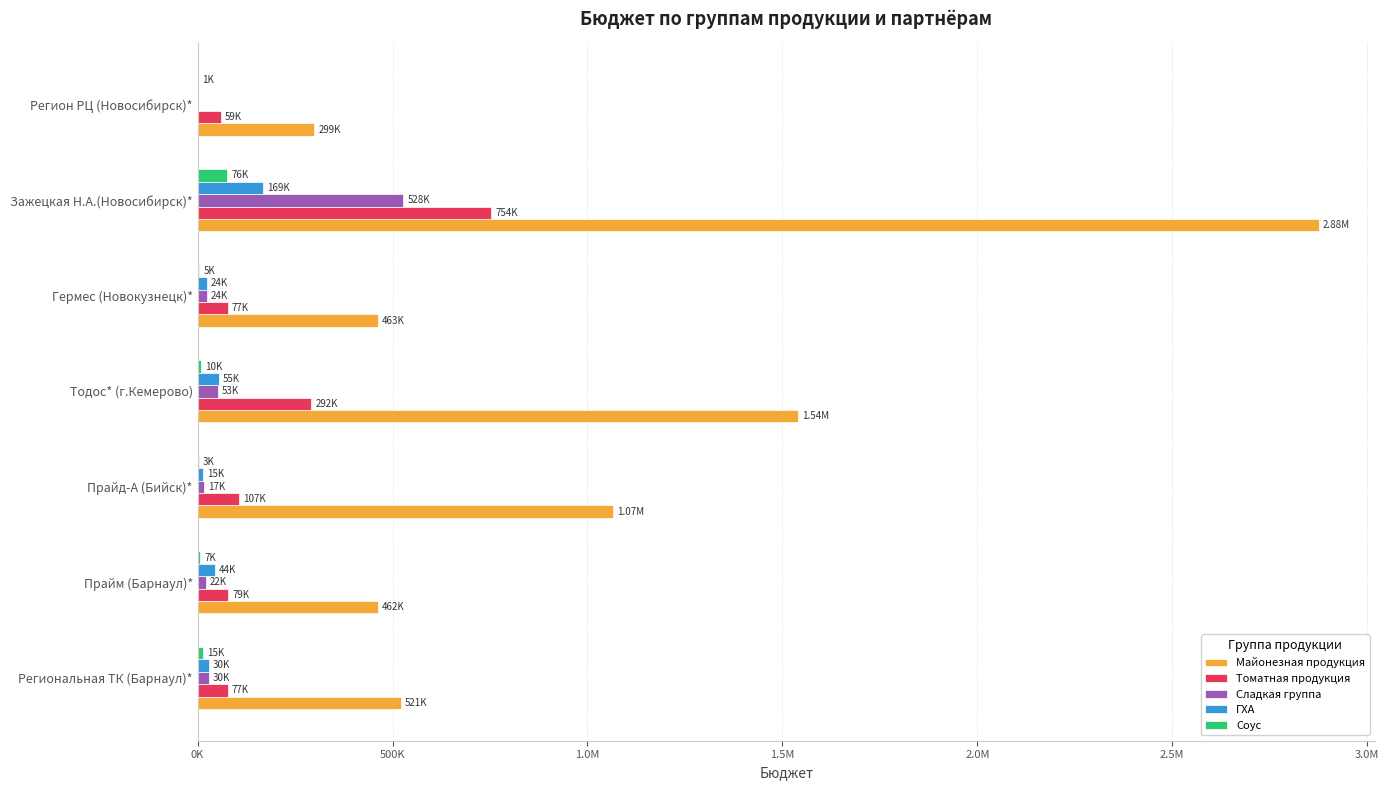

What are all the series names shown in the legend?

Майонезная продукция, Томатная продукция, Сладкая группа, ГХА, Соус